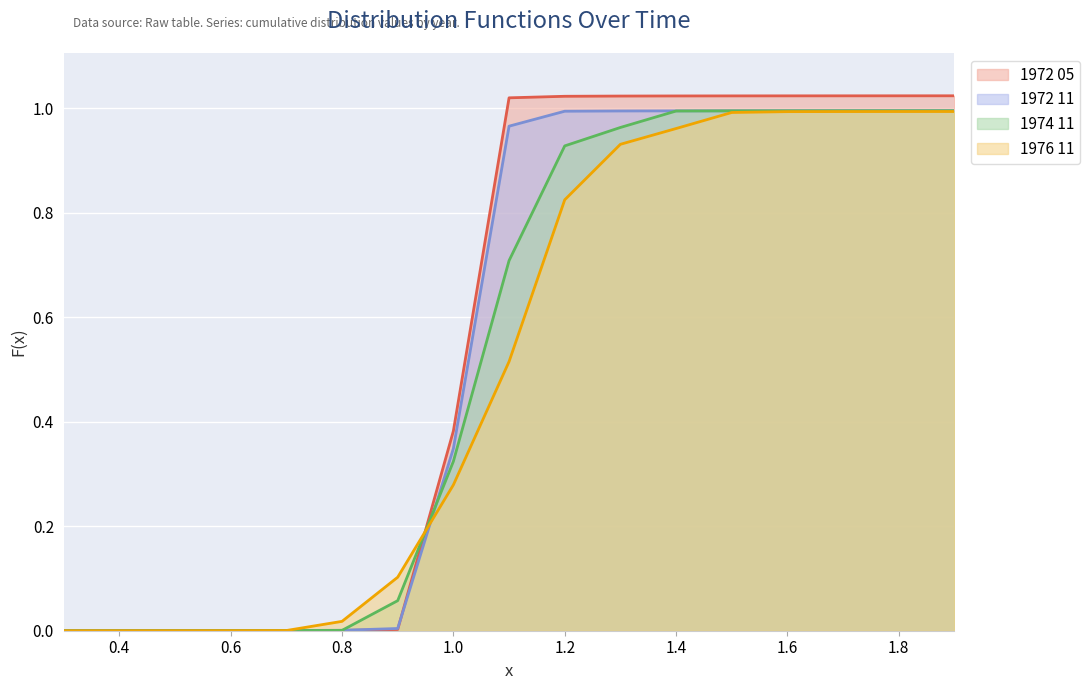

True or false: 1974 11 and 1976 11 intersect in this chart.

True